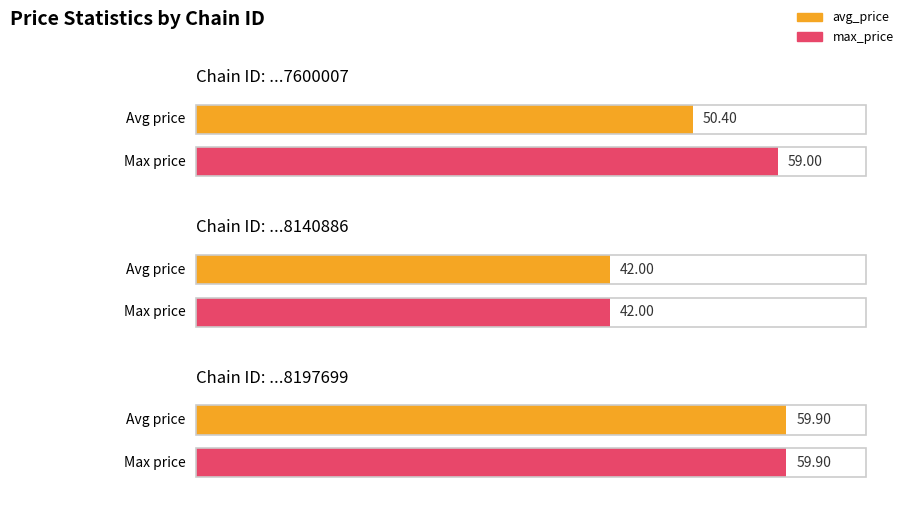

What are all the series names shown in the legend?

avg_price, max_price